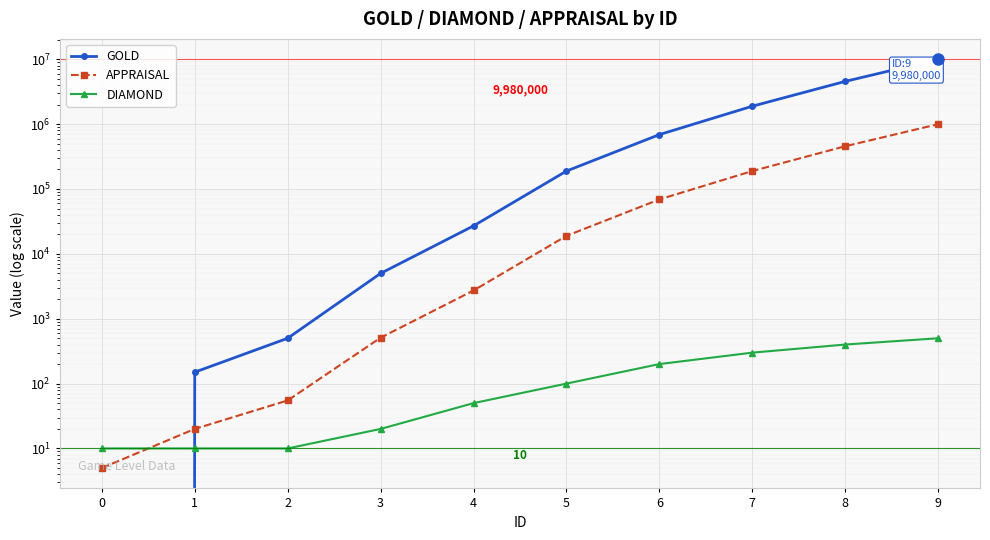

What is the total value across all series at 6?

759300